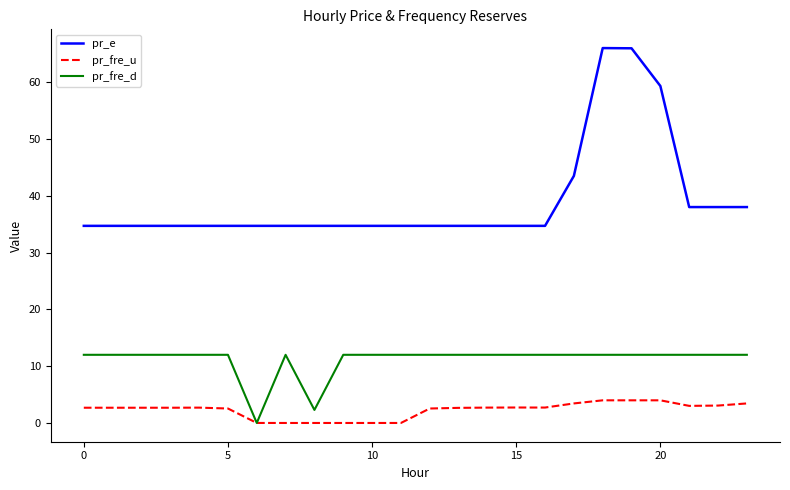

True or false: pr_fre_d and pr_e cross at least once.

False